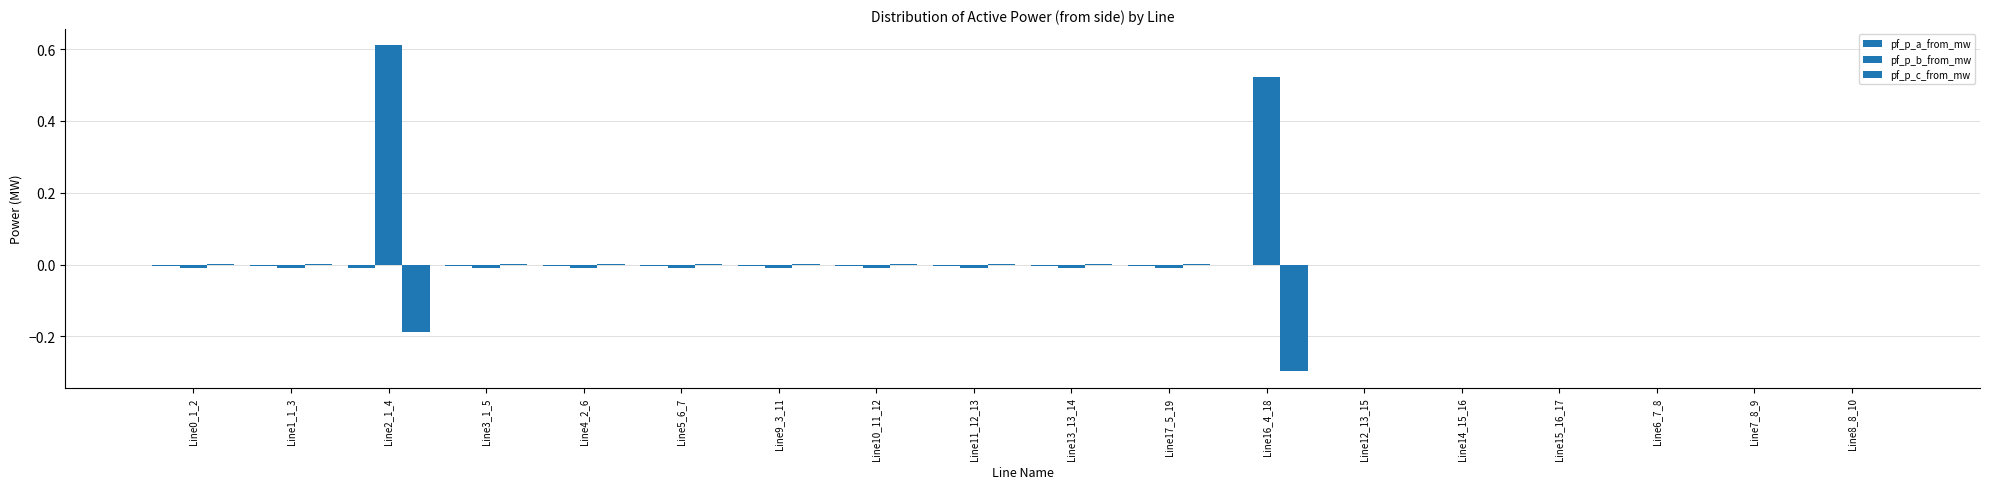

Rank the series by their average value, from lowest to highest.

pf_p_c_from_mw, pf_p_a_from_mw, pf_p_b_from_mw